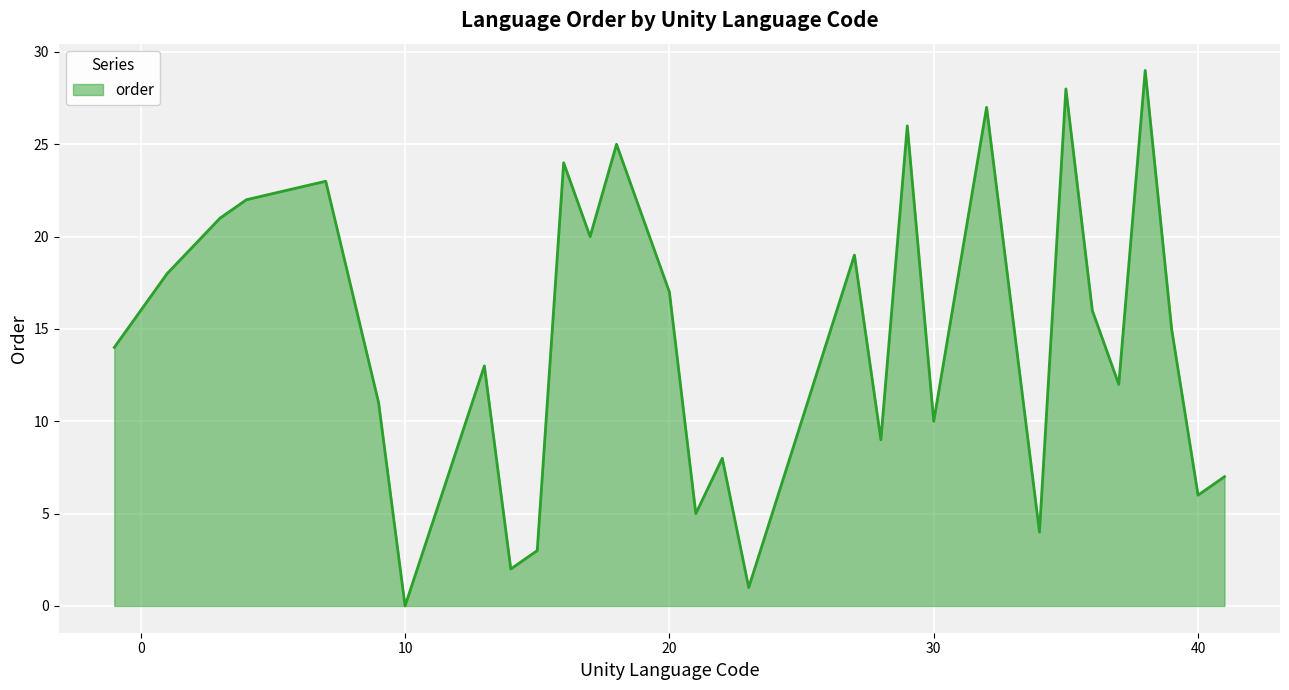

What is the difference between the maximum and minimum values?

29